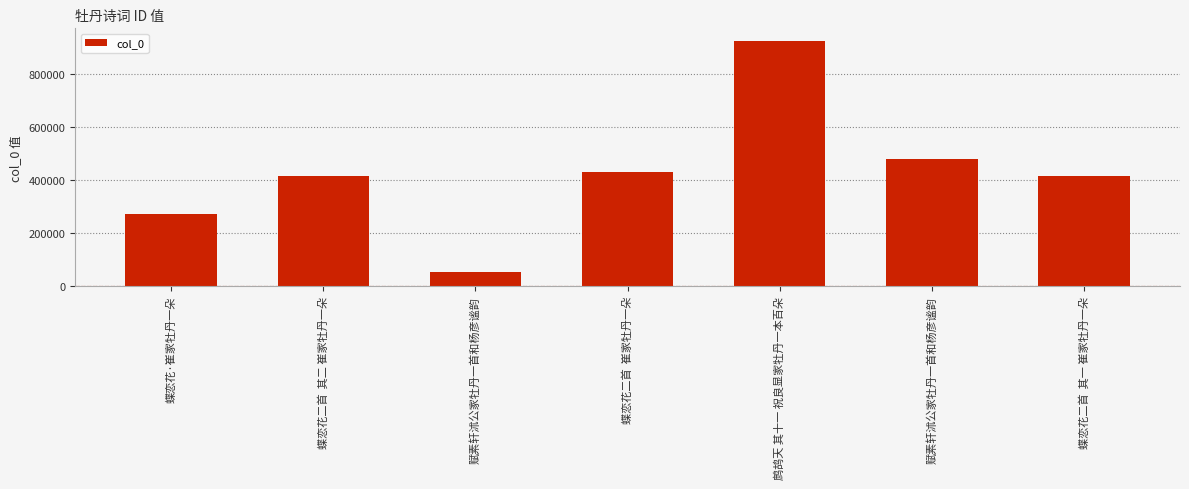

Rank the categories by value from lowest to highest.

赋素轩沭公家牡丹一首和杨彦谧韵, 蝶恋花·崔家牡丹一朵, 蝶恋花二首  其一 崔家牡丹一朵, 蝶恋花二首  其二 崔家牡丹一朵, 蝶恋花二首  崔家牡丹一朵, 赋素轩沭公家牡丹一首和杨彦谧韵, 鹧鸪天 其十一 祝良显家牡丹一本百朵